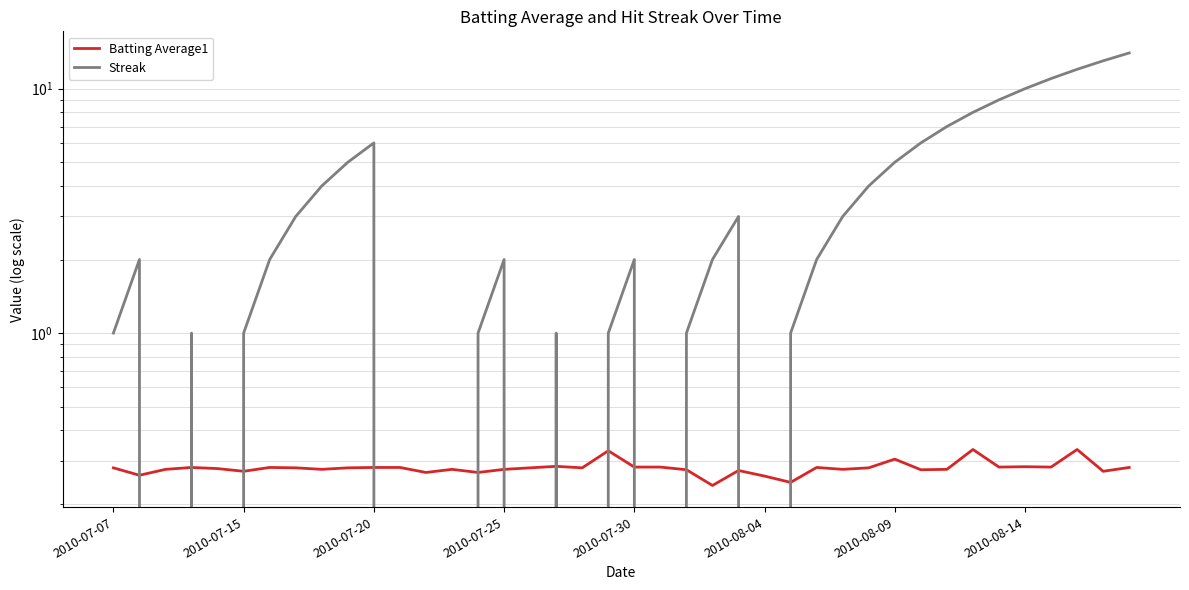

True or false: Streak has more than 0 interior local peaks.

True